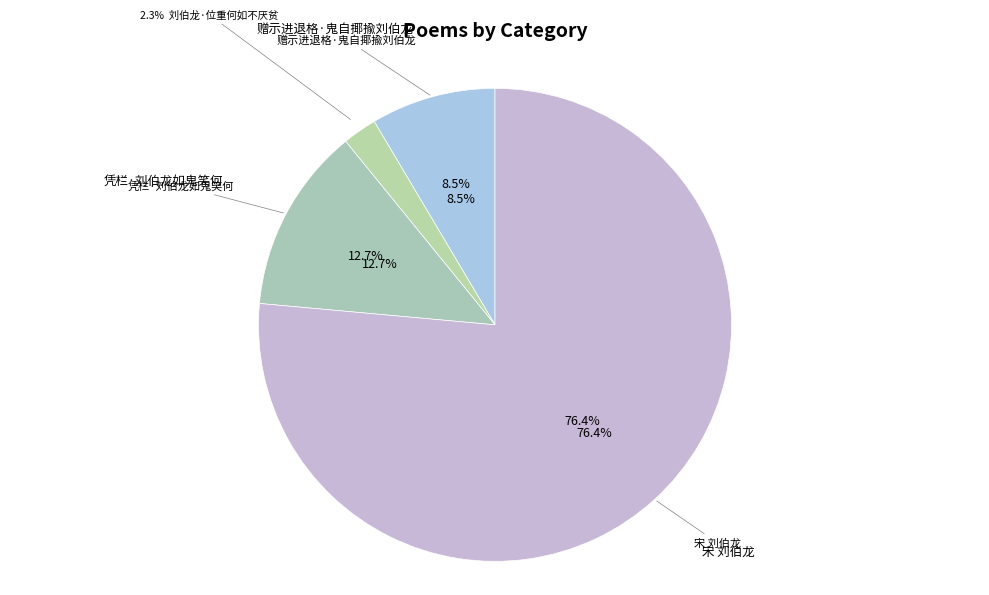

Which category accounts for the majority?

宋 刘伯龙